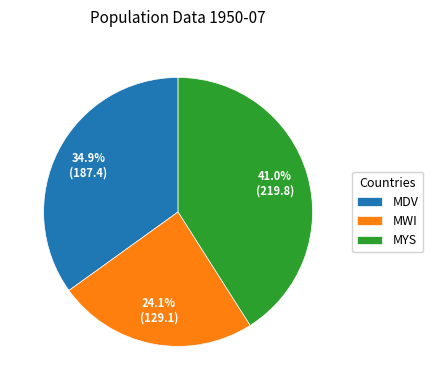

True or false: MDV accounts for 35% of the total.

True